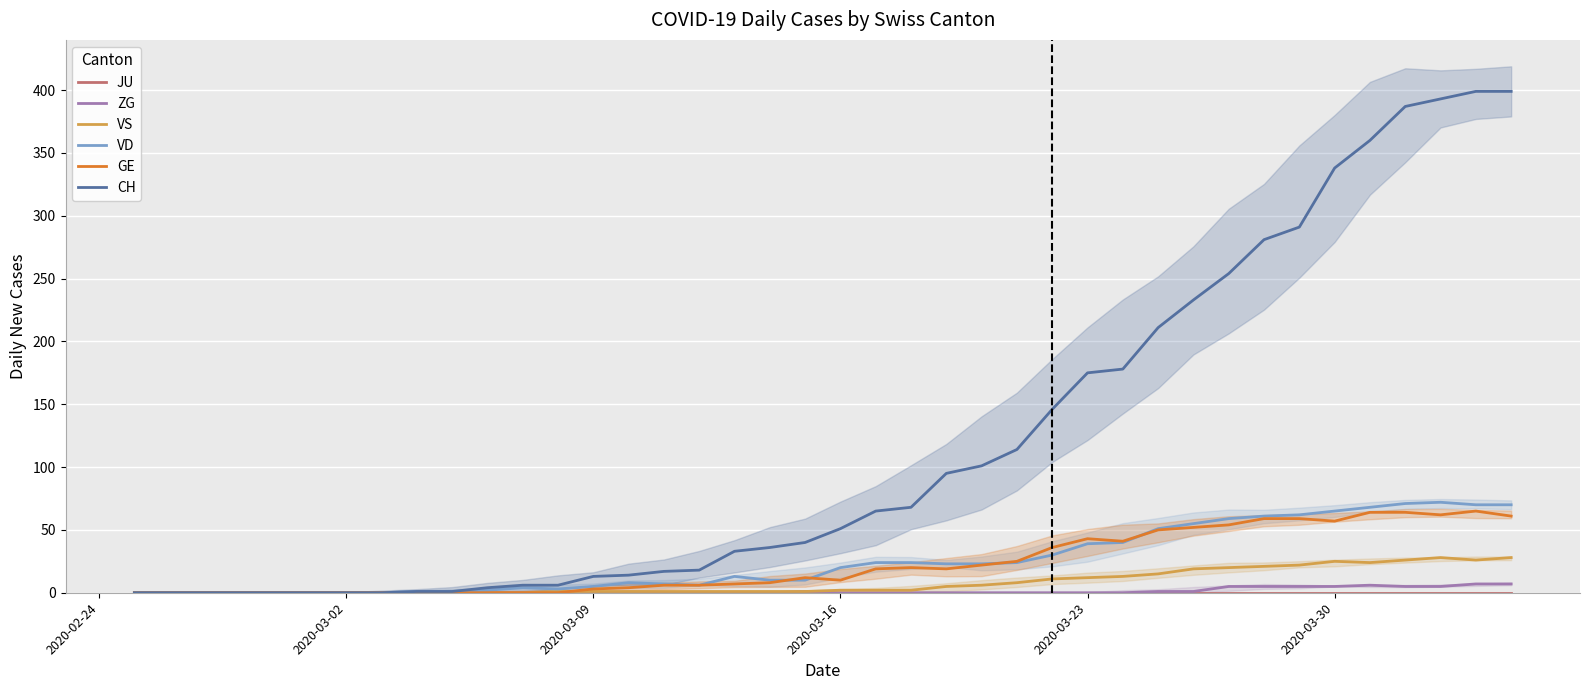

Reading left to right, extract all data points from this chart.

JU: 0	0	0	0	0	0	0	0	0	0	0	0	0	0	0	0	0	0	0	0	0	0	0	0	0	0	0	0	0	0	0	0	0	0	0	0	0	0	0	0
ZG: 0	0	0	0	0	0	0	0	0	0	0	0	0	0	0	0	0	0	0	1	0	0	0	0	0	0	0	0	0	1	1	5	5	5	5	6	5	5	7	7
VS: 0	0	0	0	0	0	0	0	0	0	0	0	1	1	1	1	1	1	1	1	2	2	2	5	6	8	11	12	13	15	19	20	21	22	25	24	26	28	26	28
VD: 0	0	0	0	0	0	0	0	1	1	2	4	3	5	8	7	6	13	10	10	20	24	24	23	23	24	30	39	40	51	55	59	61	62	65	68	71	72	70	70
GE: 0	0	0	0	0	0	0	0	0	0	0	0	0	3	4	6	6	7	8	12	10	19	20	19	22	25	36	43	41	50	52	54	59	59	57	64	64	62	65	61
CH: 0	0	0	0	0	0	0	0	1	1	4	6	6	13	14	17	18	33	36	40	51	65	68	95	101	114	146	175	178	211	233	254	281	291	338	360	387	393	399	399